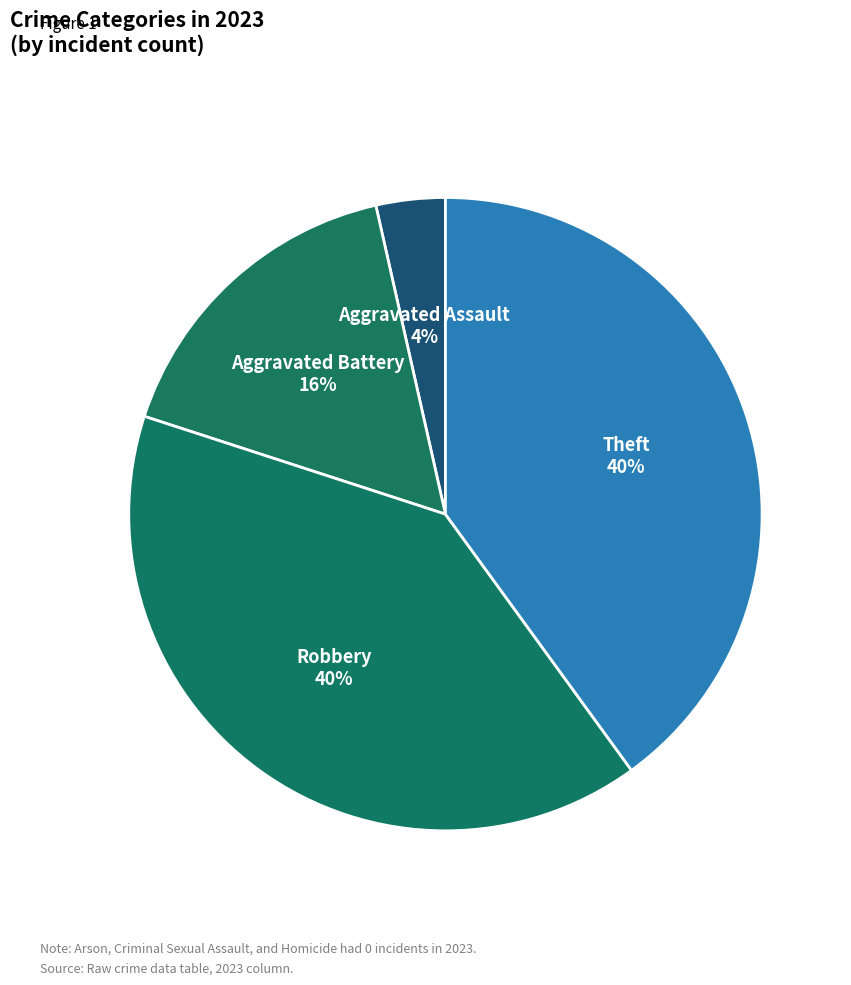

Combined, do Aggravated Assault and Robbery account for over 50%?

No